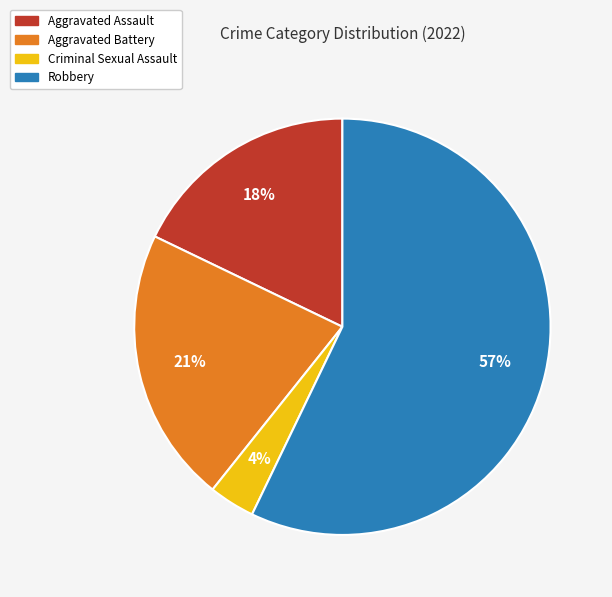

Does Criminal Sexual Assault represent more than half of the total?

No